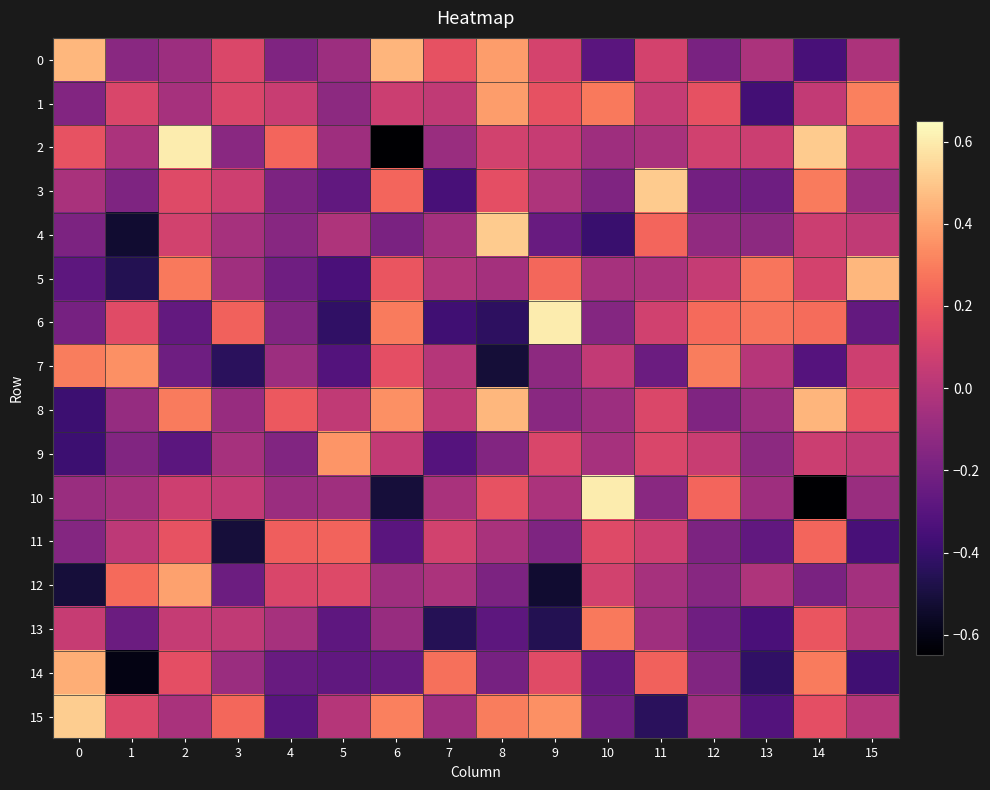

Which has a higher value, 10 or 1?

1